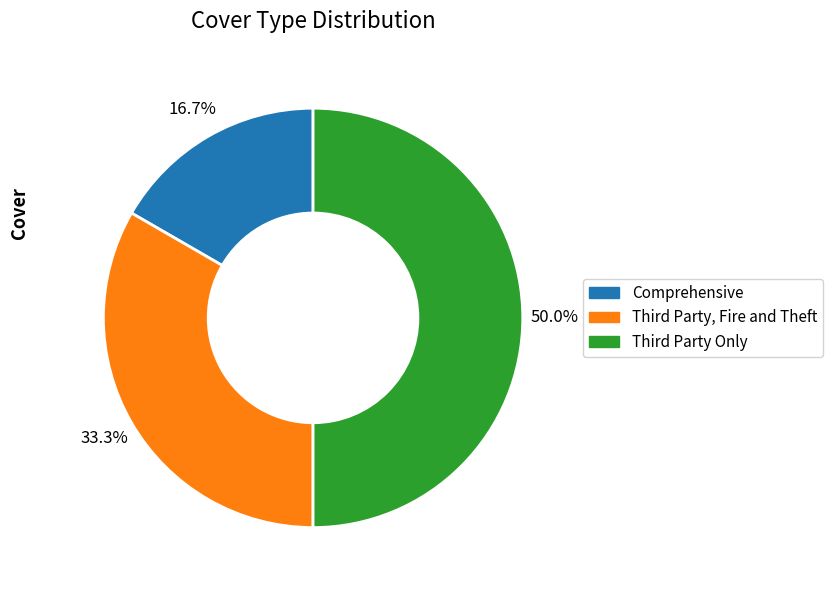

Does Comprehensive represent more than half of the total?

No